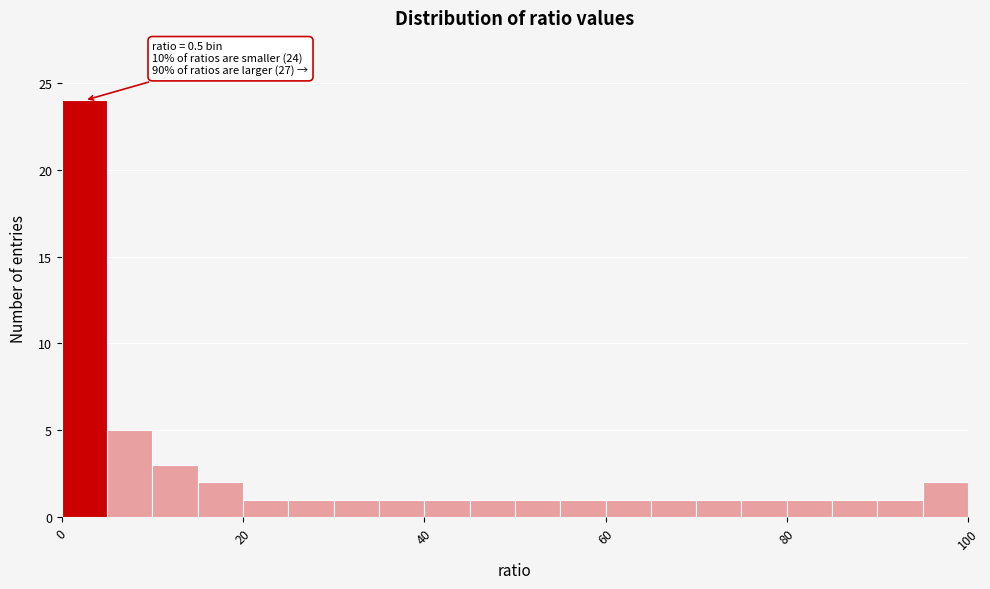

Around what value on the x-axis is the tallest bar? Give the approximate position of its centre, as read against the axis.

2